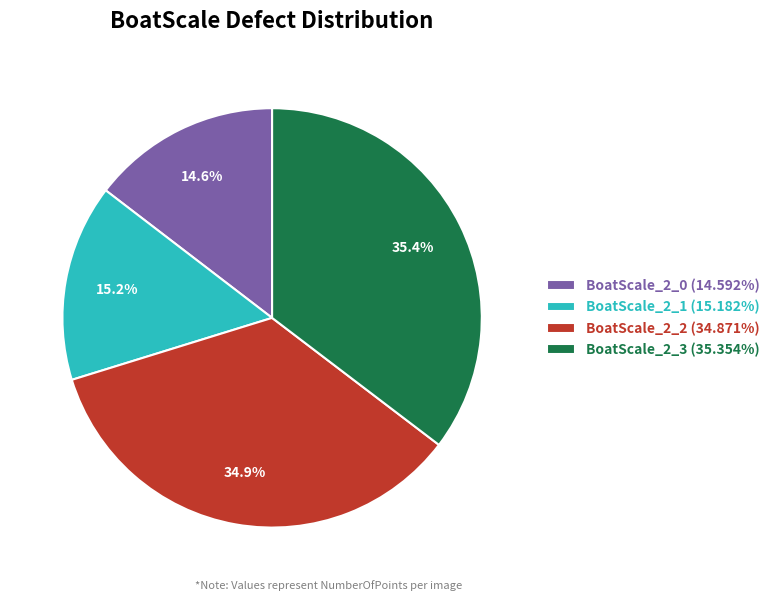

Is the sum of BoatScale_2_1 and BoatScale_2_3 greater than half?

Yes